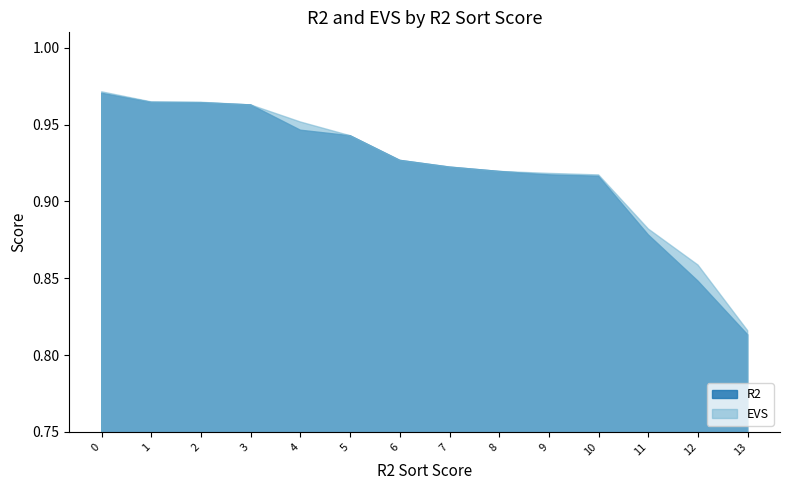

Which series has the largest range (max minus min)?

R2